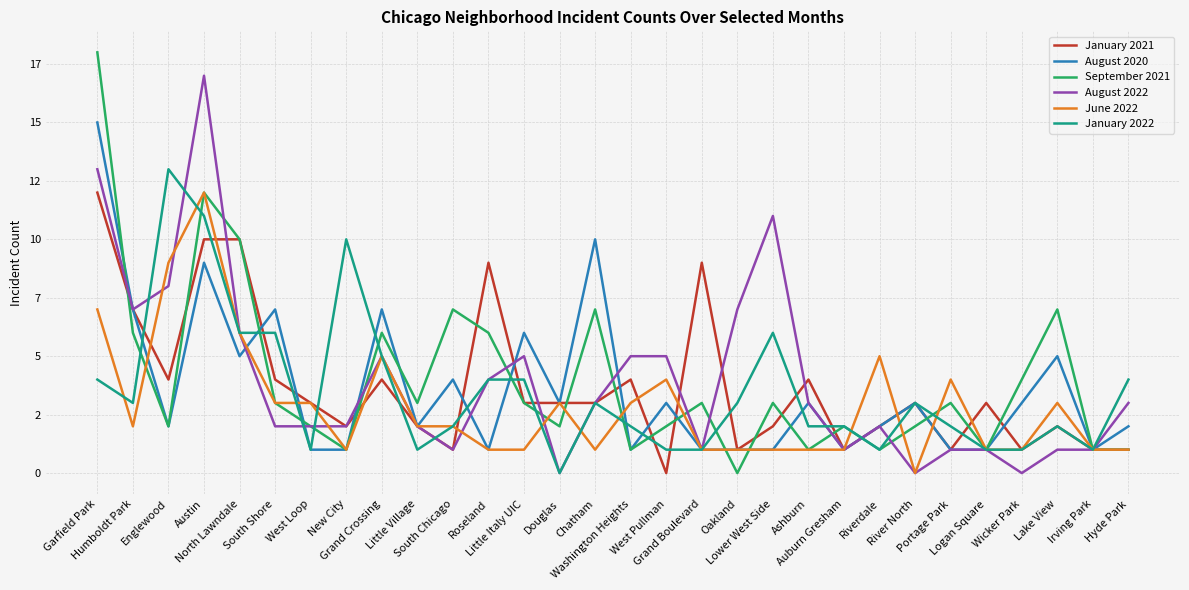

Reading left to right, what are all the values shown in this chart?

January 2021: Garfield Park=12	Humboldt Park=7	Englewood=4	Austin=10	North Lawndale=10	South Shore=4	West Loop=3	New City=2	Grand Crossing=4	Little Village=2	South Chicago=1	Roseland=9	Little Italy UIC=3	Douglas=3	Chatham=3	Washington Heights=4	West Pullman=0	Grand Boulevard=9	Oakland=1	Lower West Side=2	Ashburn=4	Auburn Gresham=1	Riverdale=2	River North=3	Portage Park=1	Logan Square=3	Wicker Park=1	Lake View=2	Irving Park=1	Hyde Park=1
August 2020: Garfield Park=15	Humboldt Park=7	Englewood=2	Austin=9	North Lawndale=5	South Shore=7	West Loop=1	New City=1	Grand Crossing=7	Little Village=2	South Chicago=4	Roseland=1	Little Italy UIC=6	Douglas=3	Chatham=10	Washington Heights=1	West Pullman=3	Grand Boulevard=1	Oakland=1	Lower West Side=1	Ashburn=3	Auburn Gresham=1	Riverdale=2	River North=3	Portage Park=1	Logan Square=1	Wicker Park=3	Lake View=5	Irving Park=1	Hyde Park=2
September 2021: Garfield Park=18	Humboldt Park=6	Englewood=2	Austin=12	North Lawndale=10	South Shore=3	West Loop=2	New City=1	Grand Crossing=6	Little Village=3	South Chicago=7	Roseland=6	Little Italy UIC=3	Douglas=2	Chatham=7	Washington Heights=1	West Pullman=2	Grand Boulevard=3	Oakland=0	Lower West Side=3	Ashburn=1	Auburn Gresham=2	Riverdale=1	River North=2	Portage Park=3	Logan Square=1	Wicker Park=4	Lake View=7	Irving Park=1	Hyde Park=1
August 2022: Garfield Park=13	Humboldt Park=7	Englewood=8	Austin=17	North Lawndale=6	South Shore=2	West Loop=2	New City=2	Grand Crossing=5	Little Village=2	South Chicago=1	Roseland=4	Little Italy UIC=5	Douglas=0	Chatham=3	Washington Heights=5	West Pullman=5	Grand Boulevard=1	Oakland=7	Lower West Side=11	Ashburn=3	Auburn Gresham=1	Riverdale=2	River North=0	Portage Park=1	Logan Square=1	Wicker Park=0	Lake View=1	Irving Park=1	Hyde Park=3
June 2022: Garfield Park=7	Humboldt Park=2	Englewood=9	Austin=12	North Lawndale=6	South Shore=3	West Loop=3	New City=1	Grand Crossing=5	Little Village=2	South Chicago=2	Roseland=1	Little Italy UIC=1	Douglas=3	Chatham=1	Washington Heights=3	West Pullman=4	Grand Boulevard=1	Oakland=1	Lower West Side=1	Ashburn=1	Auburn Gresham=1	Riverdale=5	River North=0	Portage Park=4	Logan Square=1	Wicker Park=1	Lake View=3	Irving Park=1	Hyde Park=1
January 2022: Garfield Park=4	Humboldt Park=3	Englewood=13	Austin=11	North Lawndale=6	South Shore=6	West Loop=1	New City=10	Grand Crossing=5	Little Village=1	South Chicago=2	Roseland=4	Little Italy UIC=4	Douglas=0	Chatham=3	Washington Heights=2	West Pullman=1	Grand Boulevard=1	Oakland=3	Lower West Side=6	Ashburn=2	Auburn Gresham=2	Riverdale=1	River North=3	Portage Park=2	Logan Square=1	Wicker Park=1	Lake View=2	Irving Park=1	Hyde Park=4